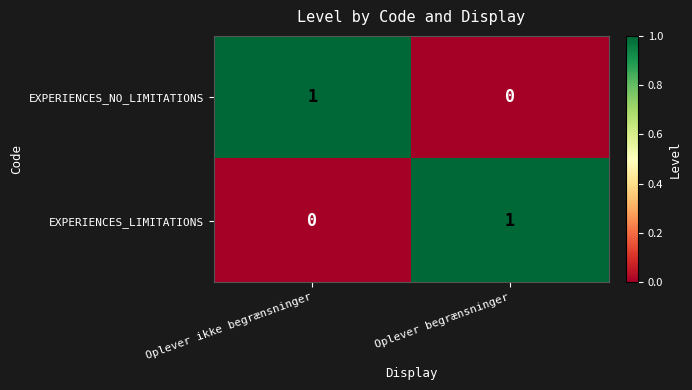

Which category has the highest value in the EXPERIENCES_NO_LIMITATIONS series?

Oplever ikke begrænsninger